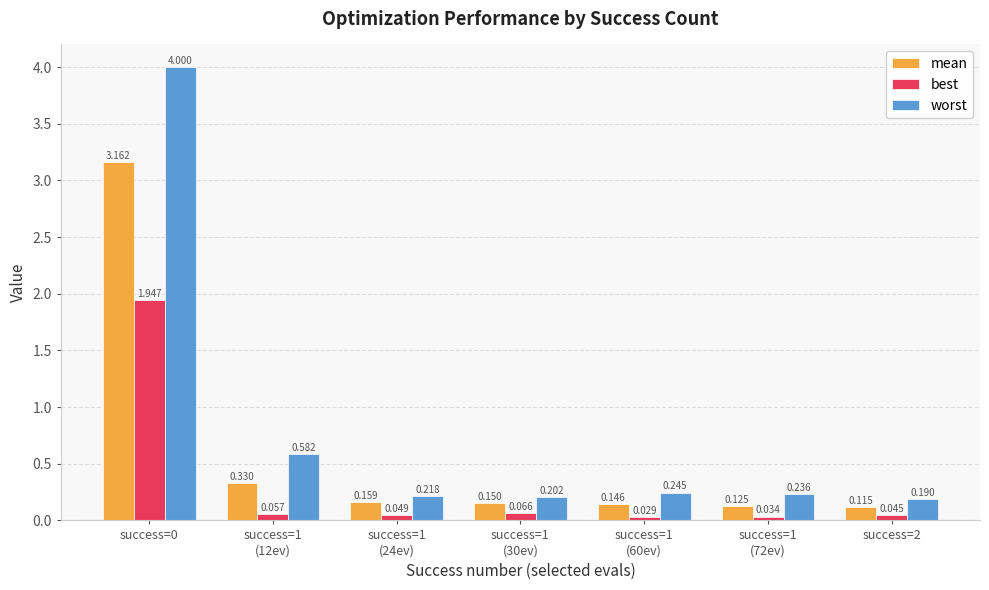

Rank the series by their maximum value, from lowest to highest.

best, mean, worst